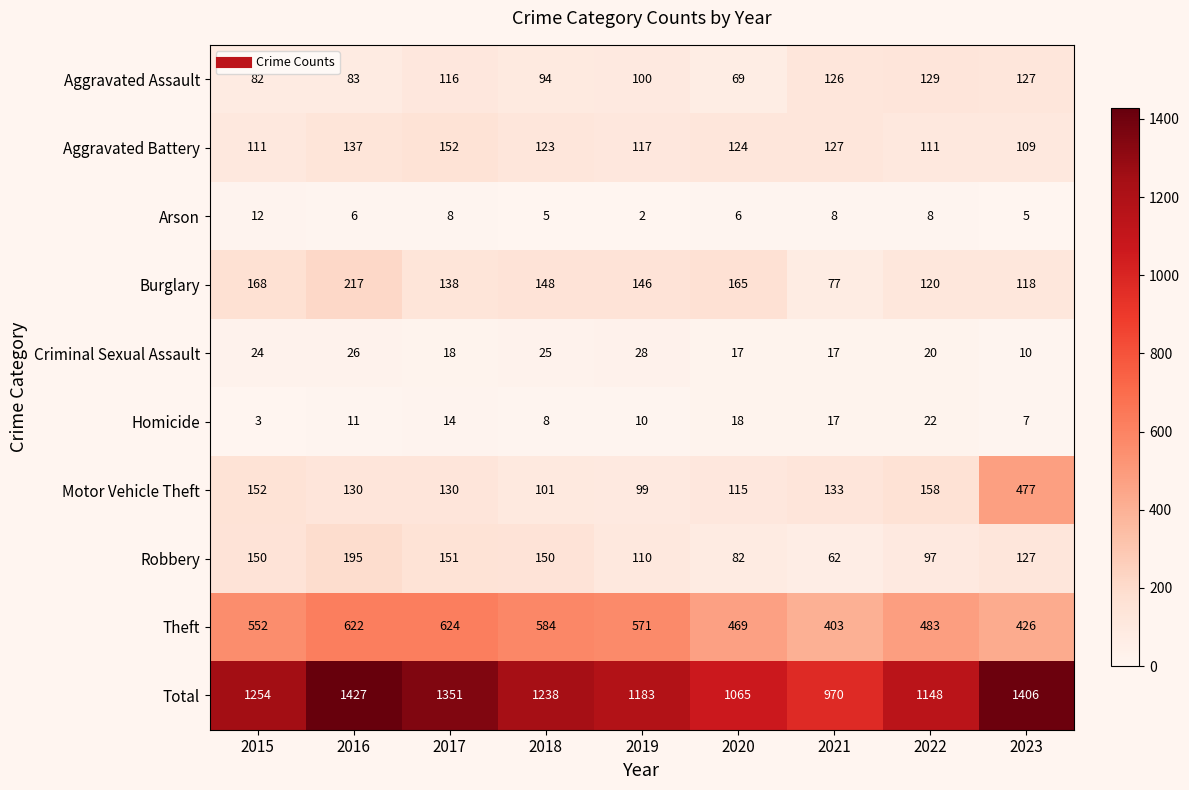

True or false: Arson has a value of 10 at 2016.

False